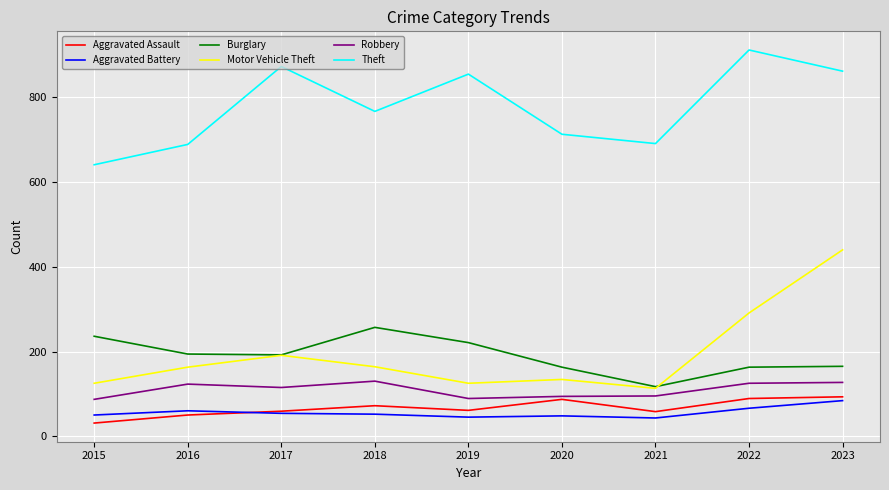

What is the average value of the Robbery series?

109